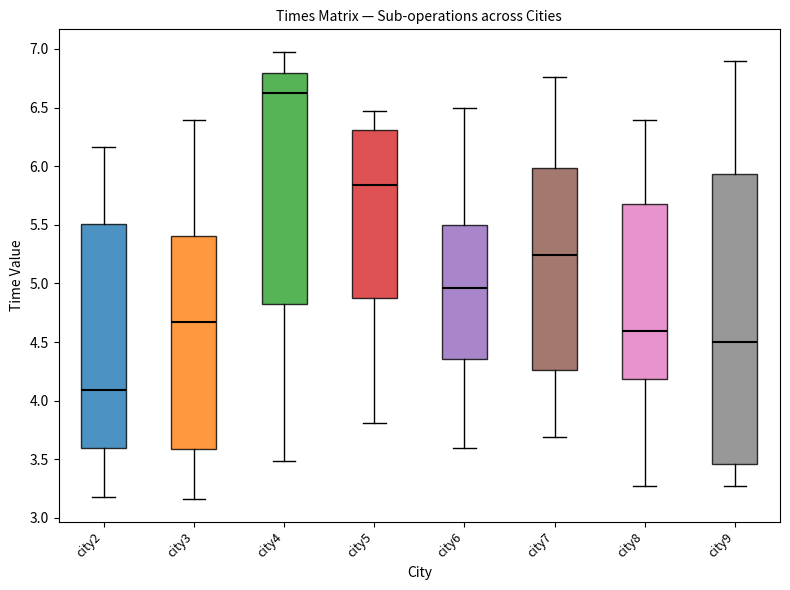

Comparing the boxes themselves (not the whiskers), which one is the tallest?

city9